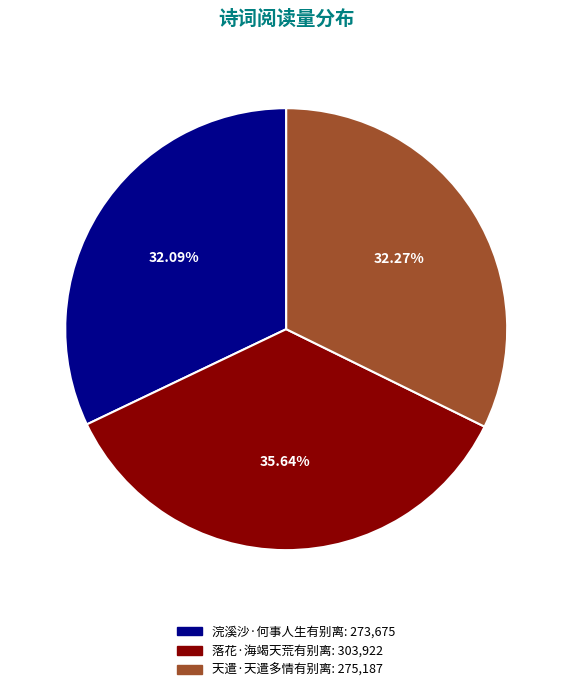

What is the total percentage of 落花·海竭天荒有别离 and 天遣·天遣多情有别离?

67.9%